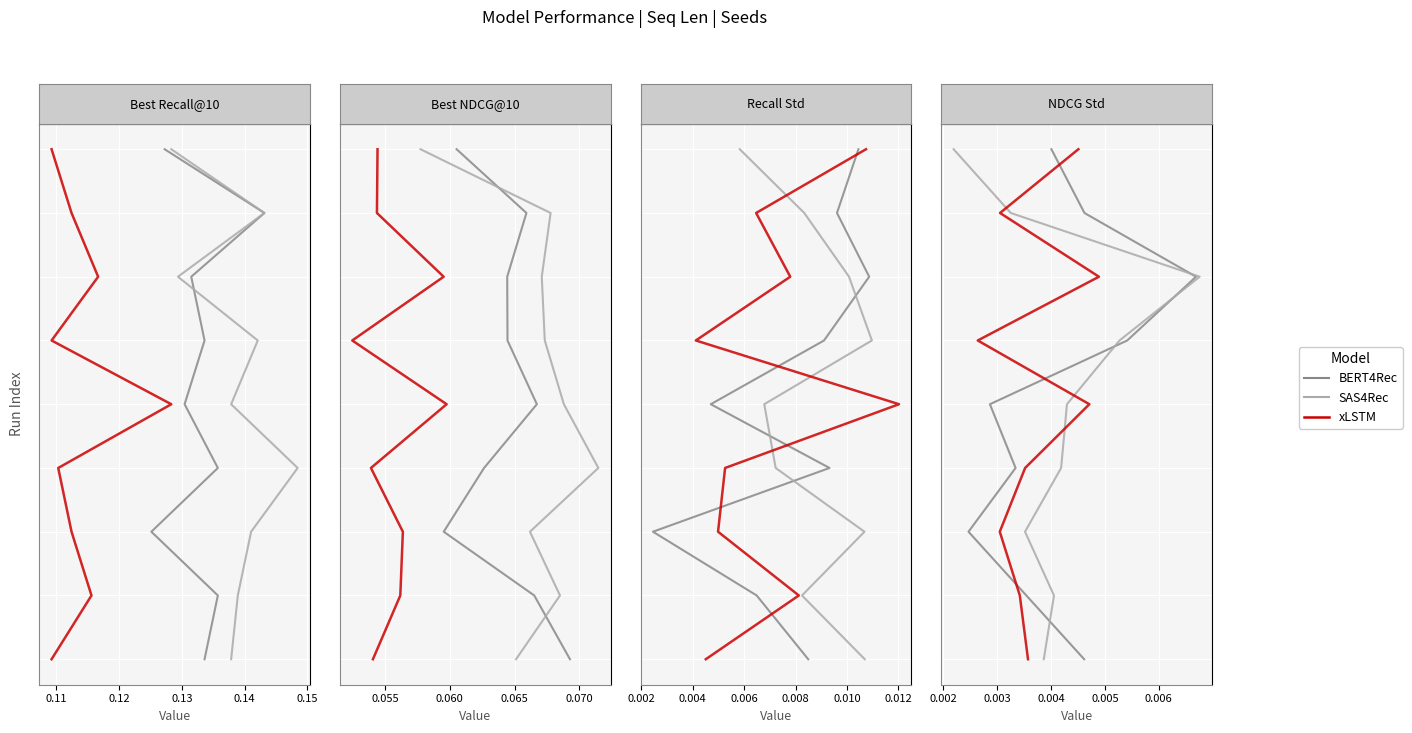

Is it true that SAS4Rec equals 0 at 0.11?

False